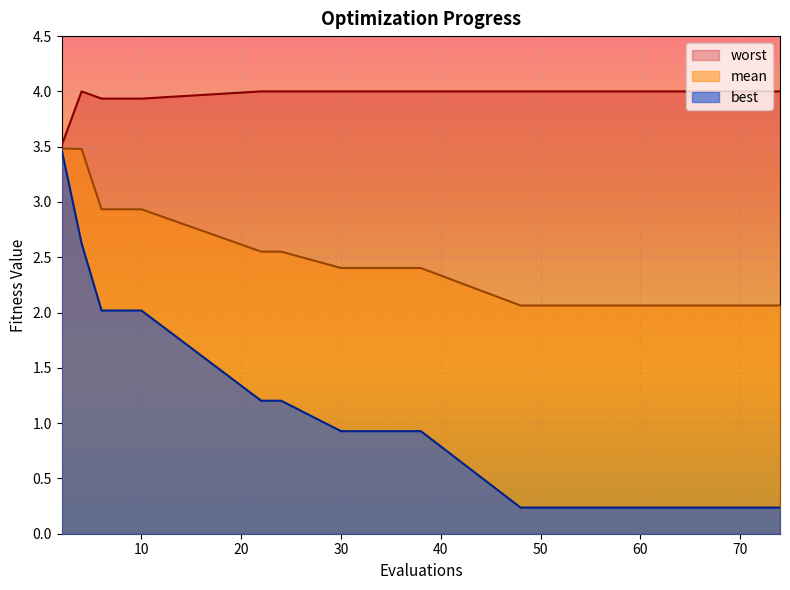

Count the number of data series in this chart.

3